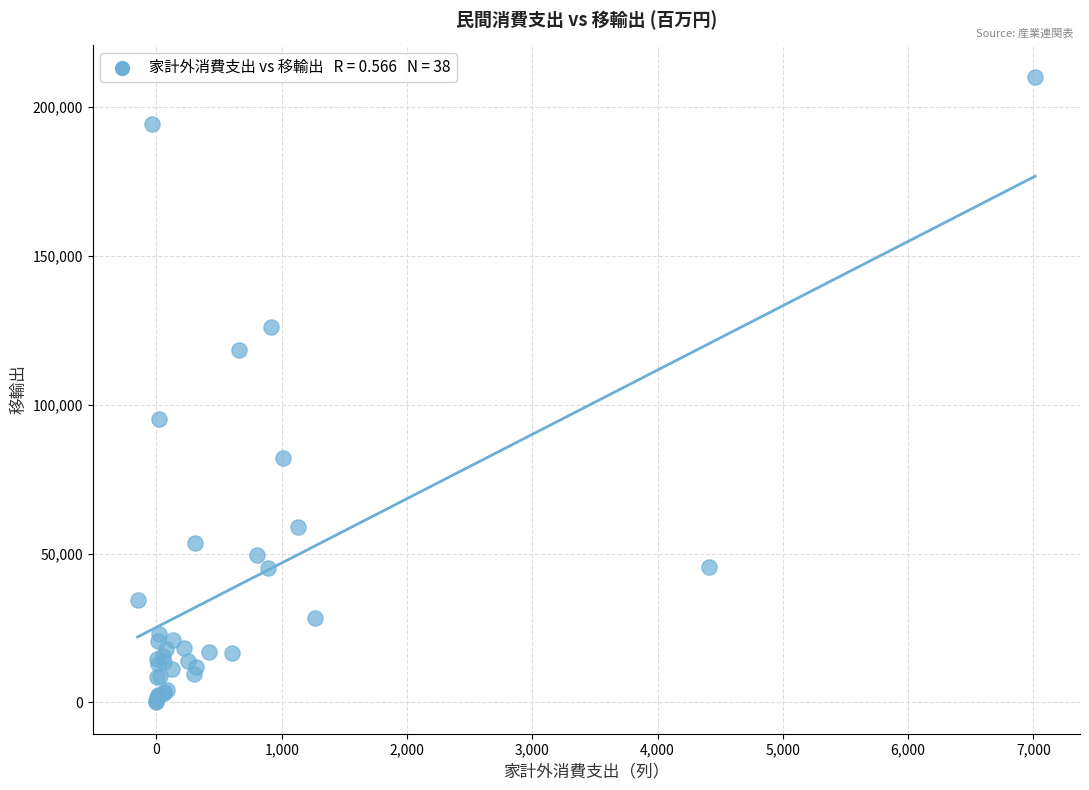

What Y value in the scatter plot is closest to 105161?

95091